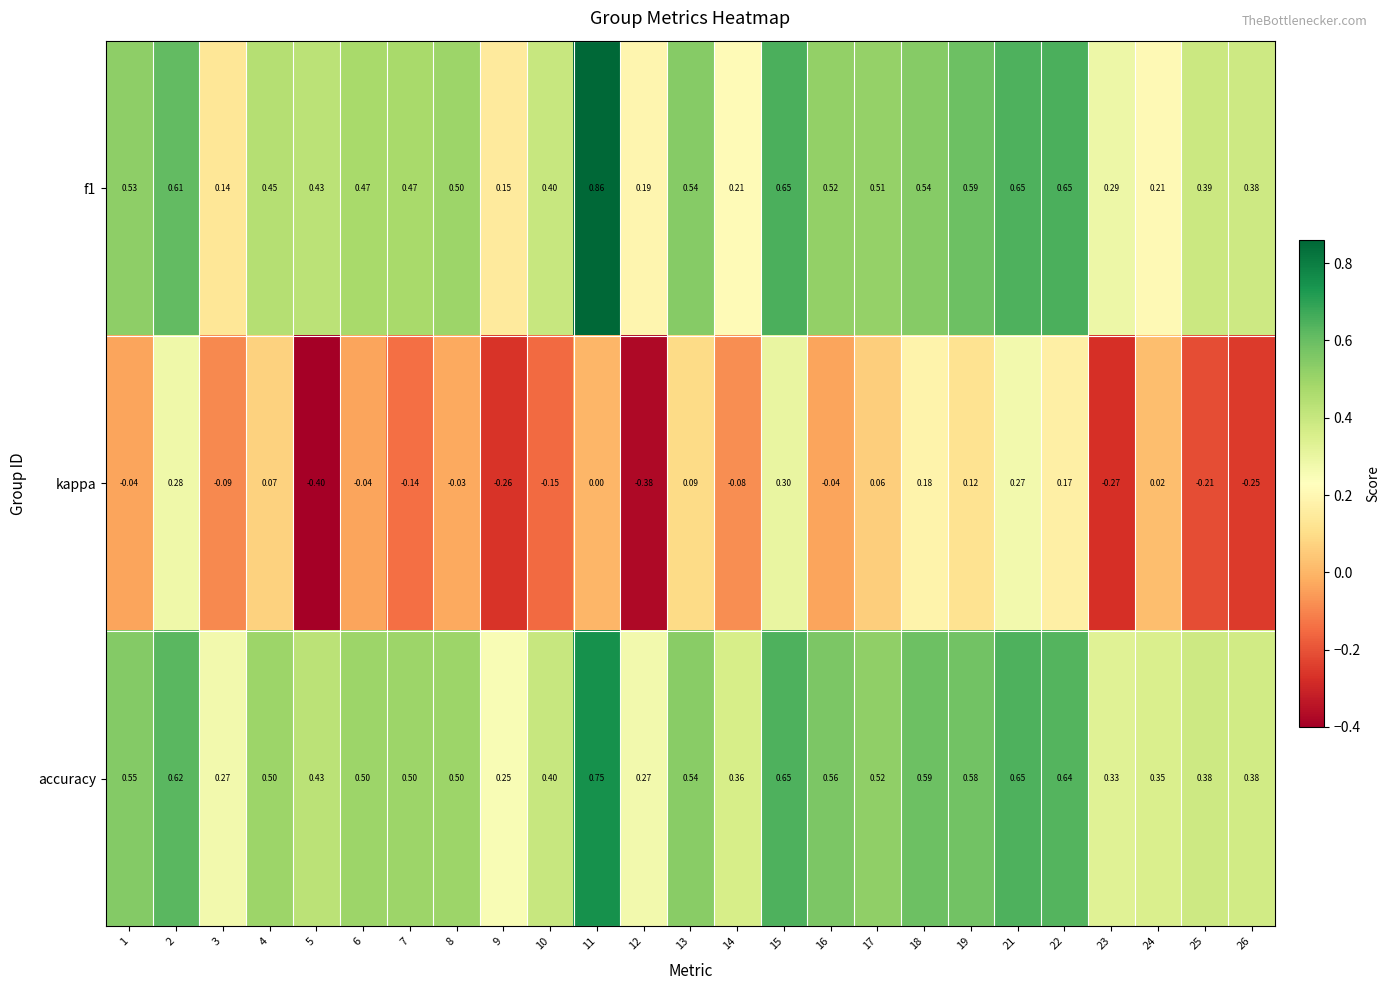

Between 13 and 25, which series saw the biggest shift?

kappa